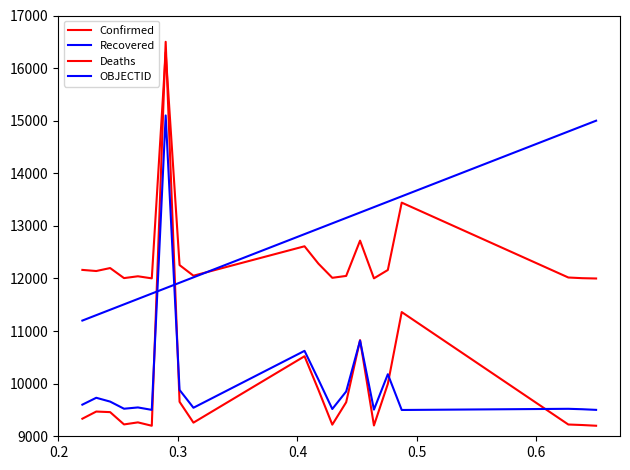

How many lines are shown in the chart?

4